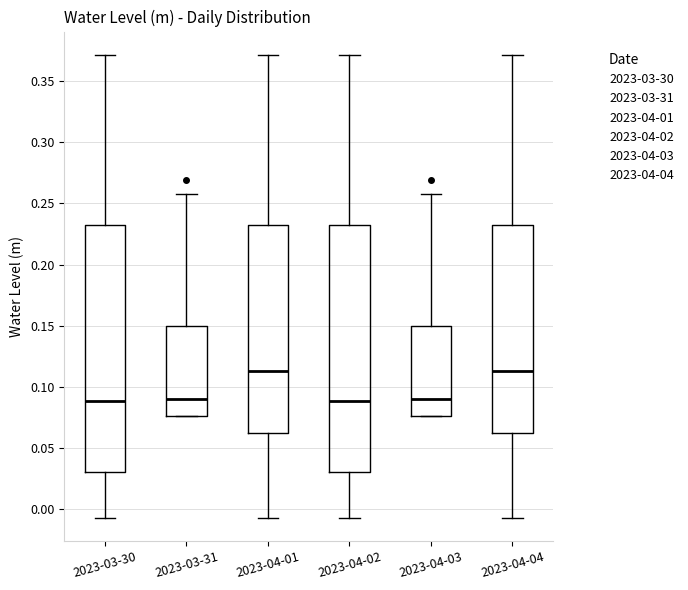

Where does the lower whisker of the box for 2023-04-01 end on the y-axis? The values are not printed on the chart, so give them approximately, as read against the axis.

-0.005